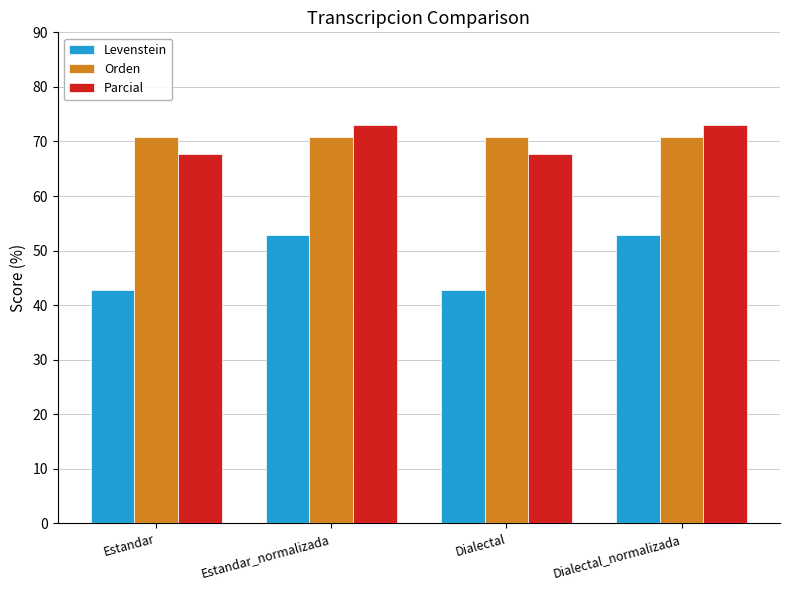

What is the maximum value for Parcial?

73.0